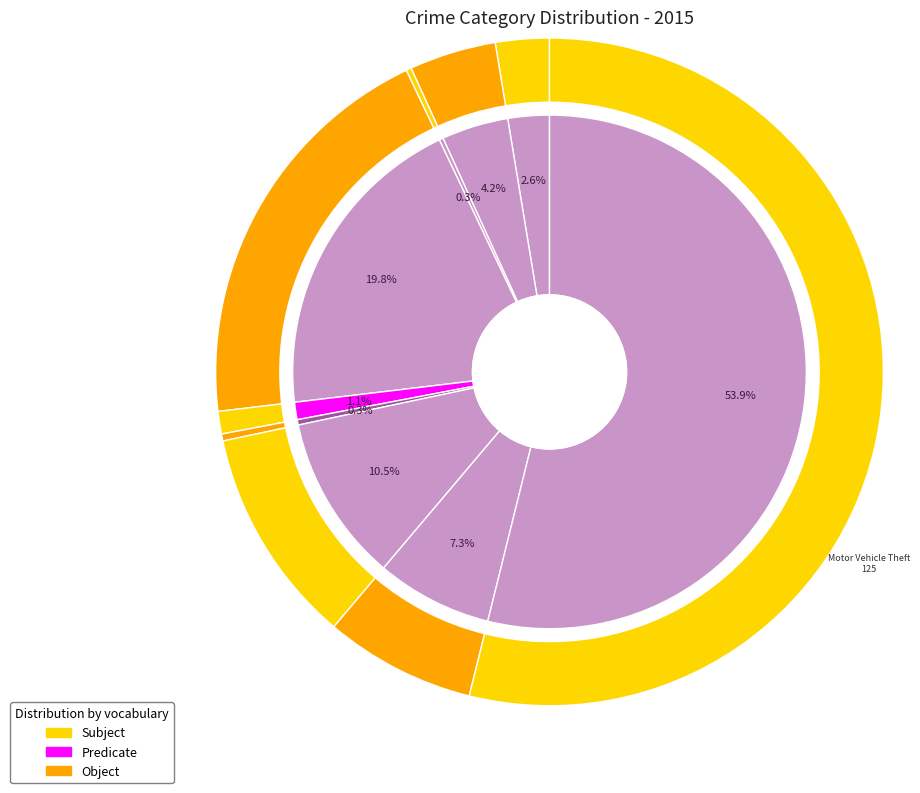

To the nearest percent, what is the difference between the largest and smallest slice percentages?

54%